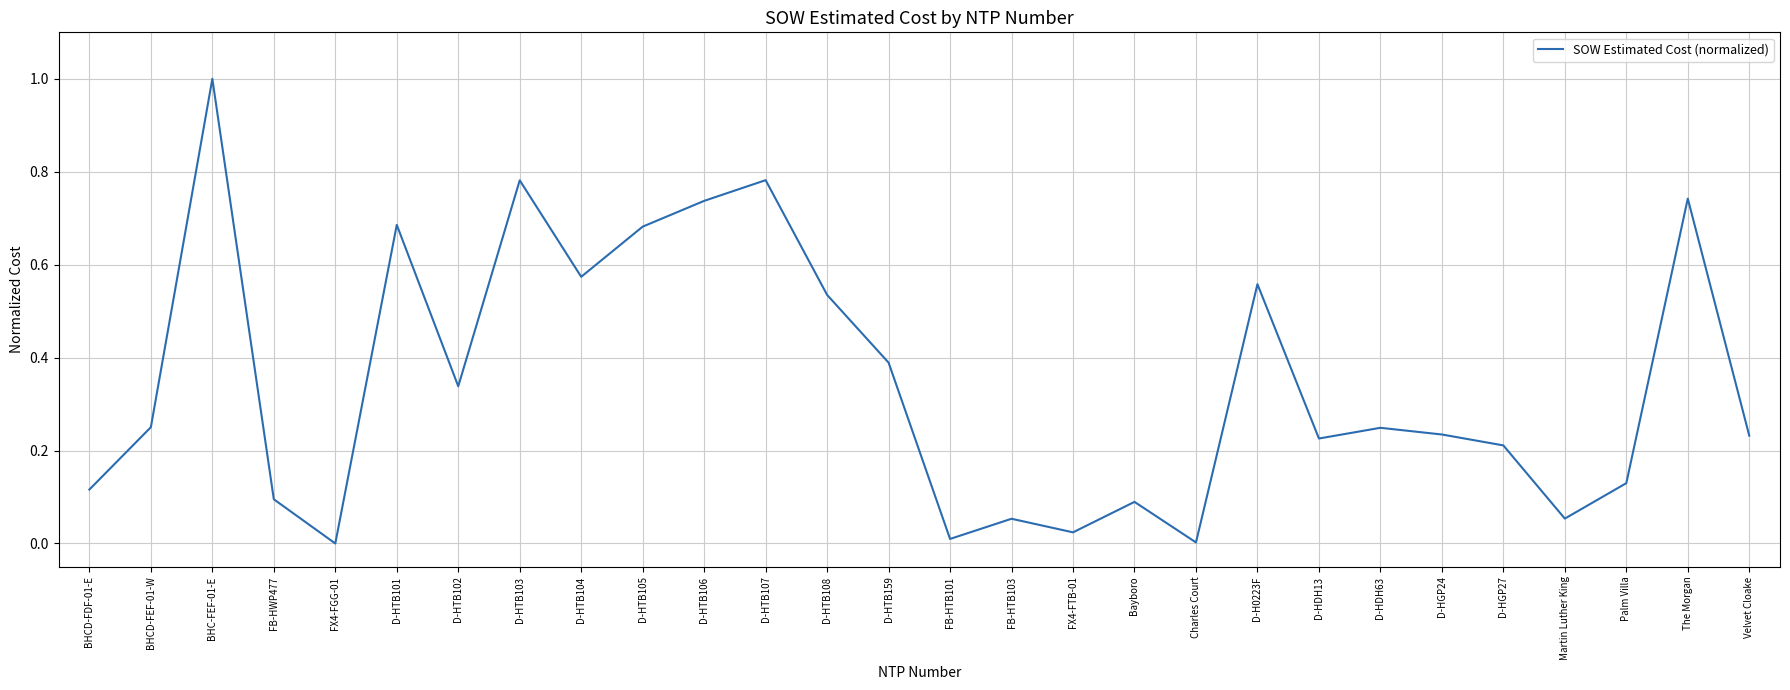

What is the change in value from BHCD-FDF-01-E to D-HGP27?

+0.1